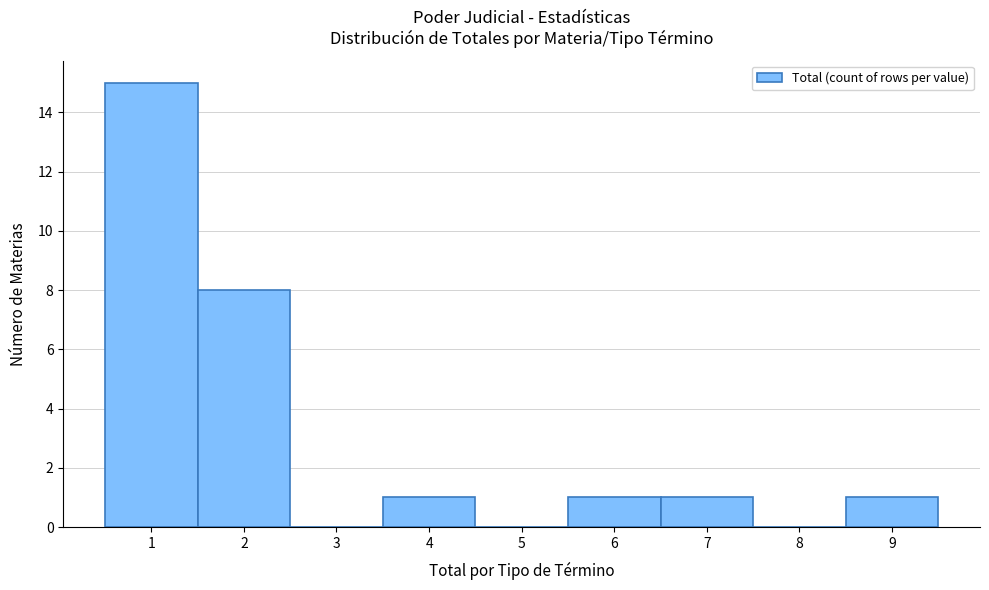

Over which range of the x-axis is the bar tallest?

0.5 to 1.5